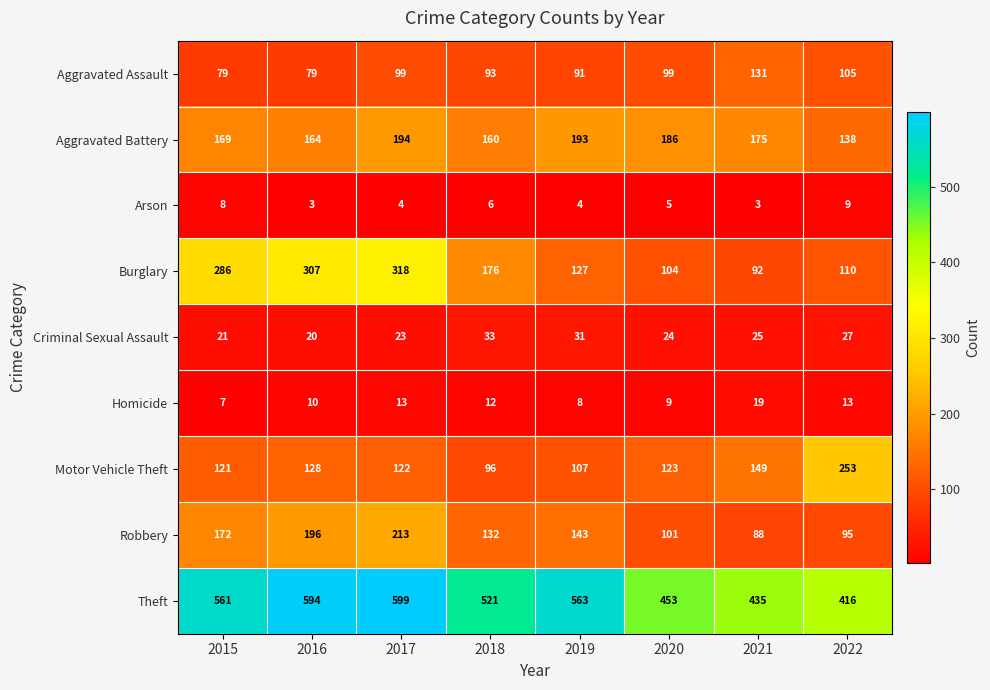

How many data points in Criminal Sexual Assault are less than 25?

4